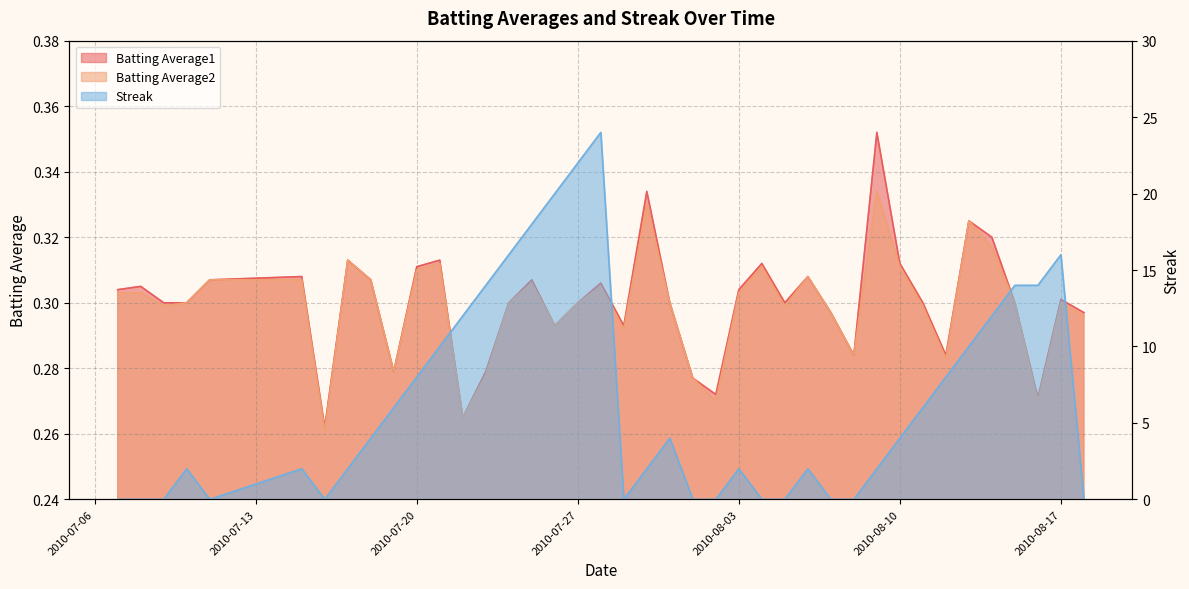

True or false: Batting Average1 has a value of 0.2 at 2010-07-19.

False